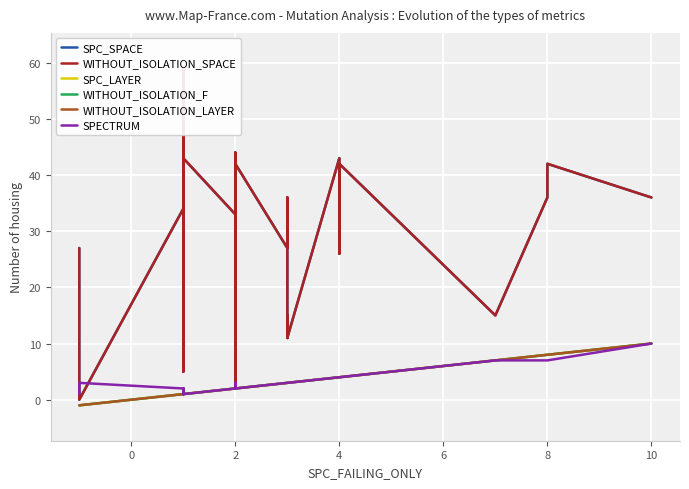

How many lines are shown in the chart?

6